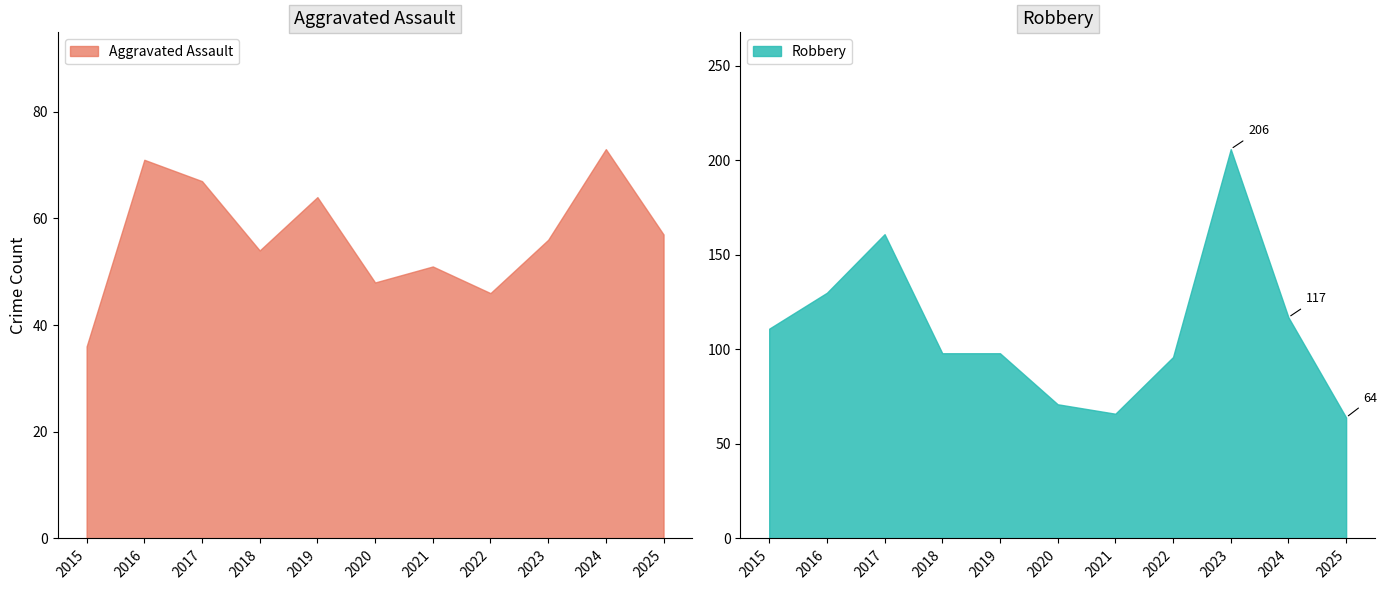

Which category has the highest value in the Aggravated Assault series?

2024